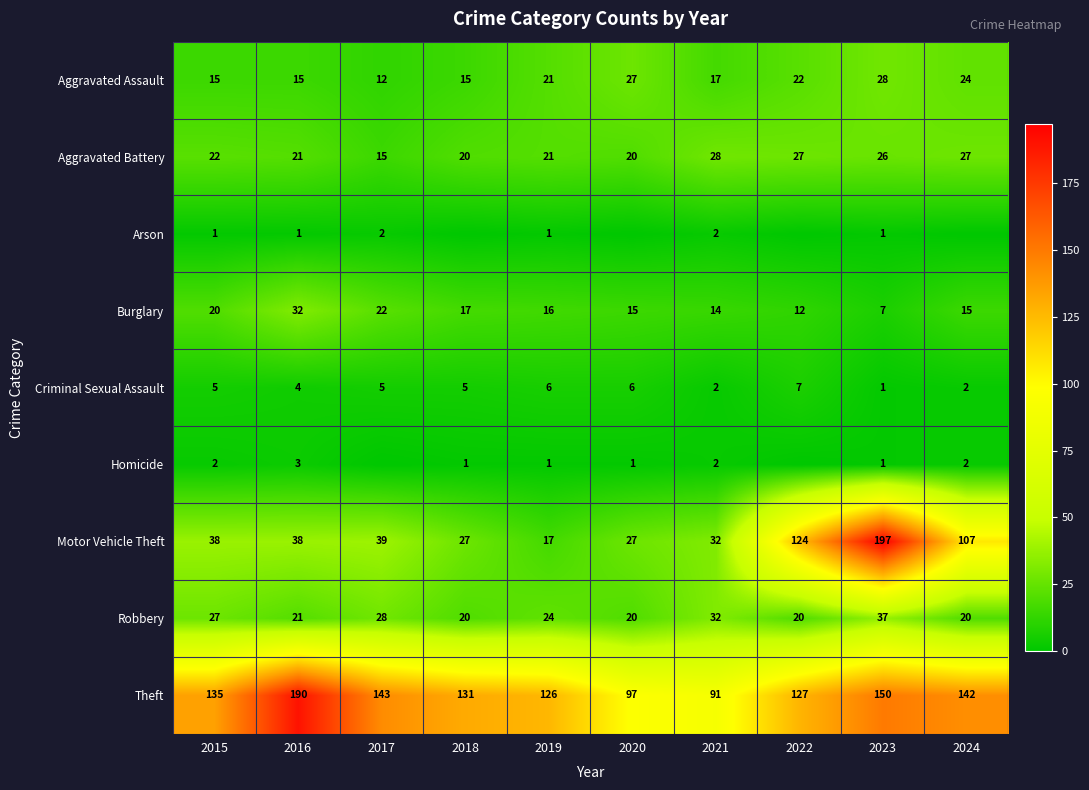

What is the difference between the Theft values at 2018 and 2021?

40